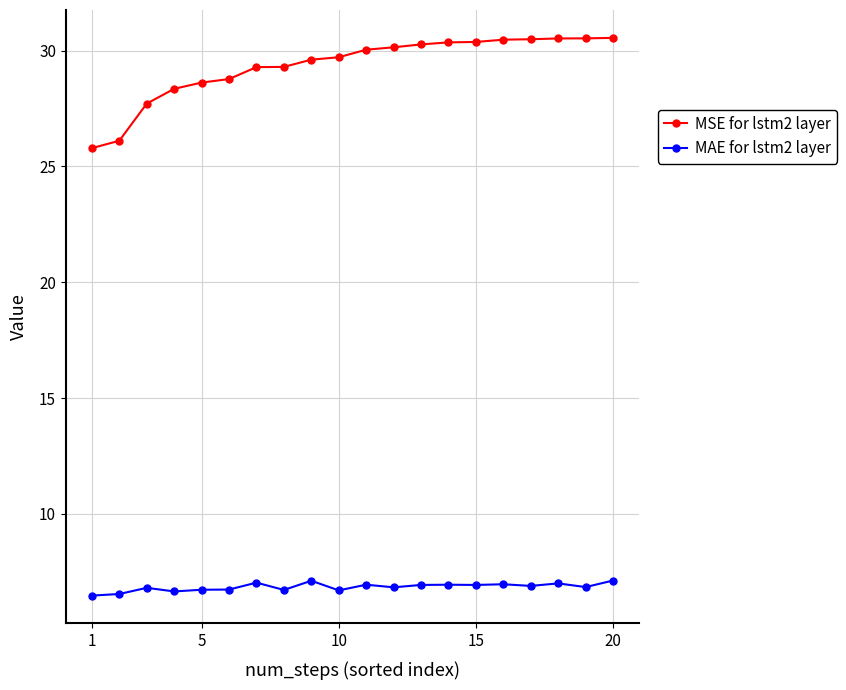

What is the sum of all MSE for lstm2 layer values?

587.0